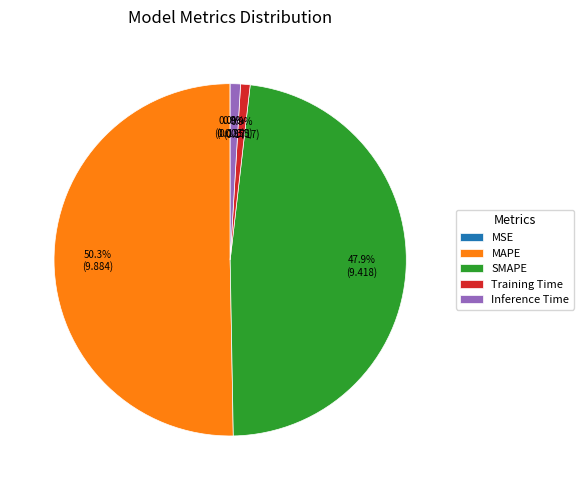

What is the largest slice in the pie chart?

MAPE